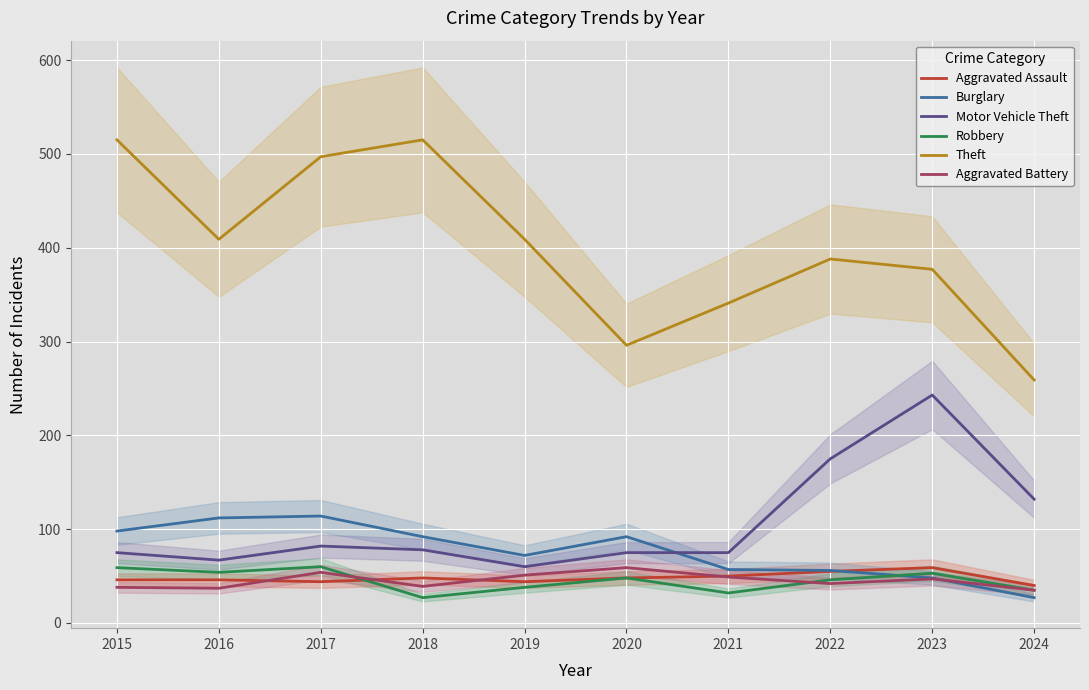

Between 2018 and 2021, which series saw the biggest shift?

Theft